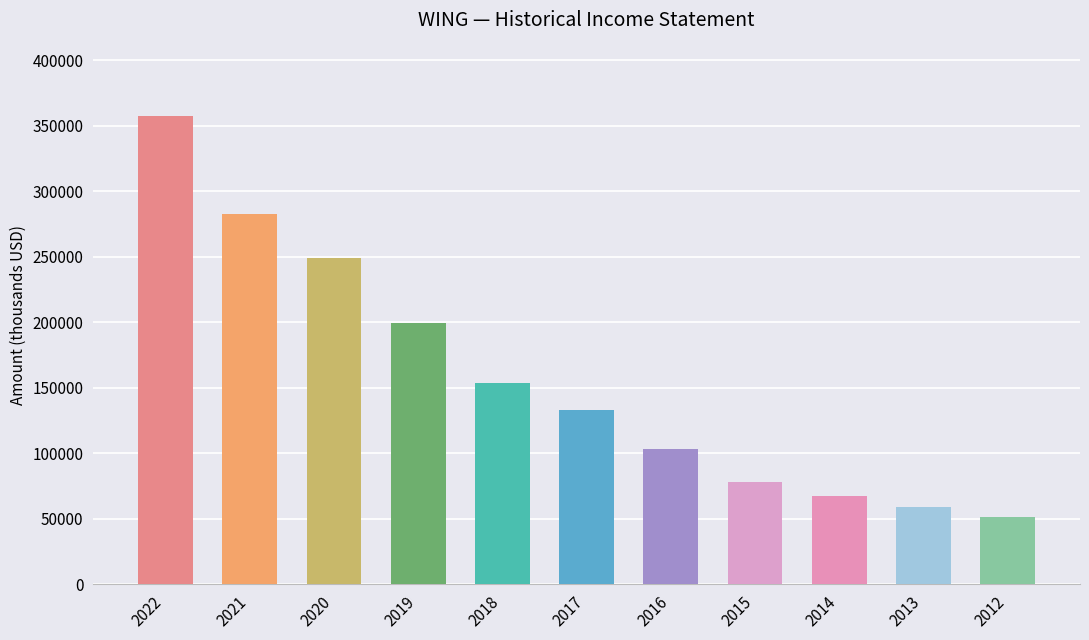

What is the value of the Total Revenue bar at the 5th from the left?

153200